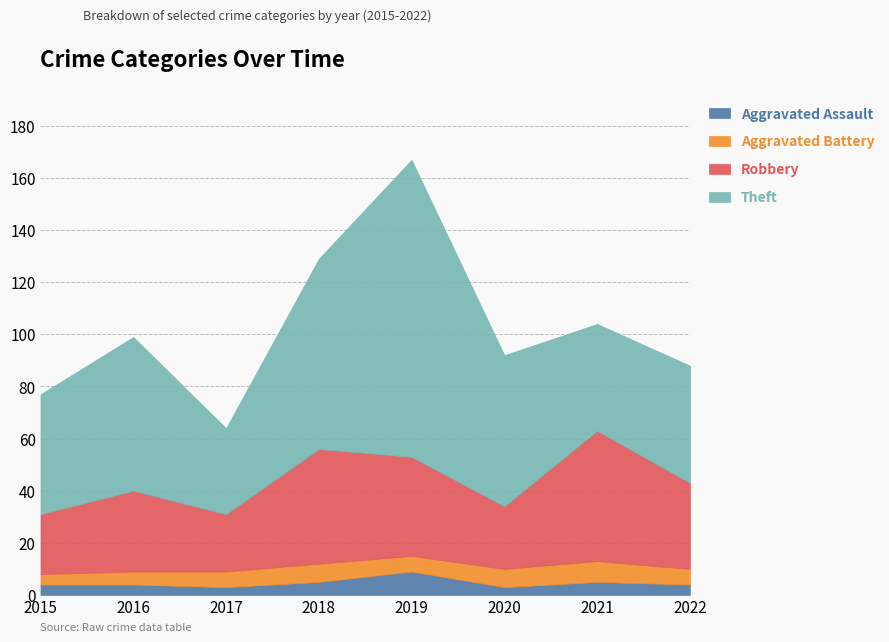

Reading left to right, extract all data points from this chart.

Aggravated Assault: 2015=4	2016=4	2017=3	2018=5	2019=9	2020=3	2021=5	2022=4
Aggravated Battery: 2015=4	2016=5	2017=6	2018=7	2019=6	2020=7	2021=8	2022=6
Robbery: 2015=23	2016=31	2017=22	2018=44	2019=38	2020=24	2021=50	2022=33
Theft: 2015=46	2016=59	2017=33	2018=73	2019=114	2020=58	2021=41	2022=45